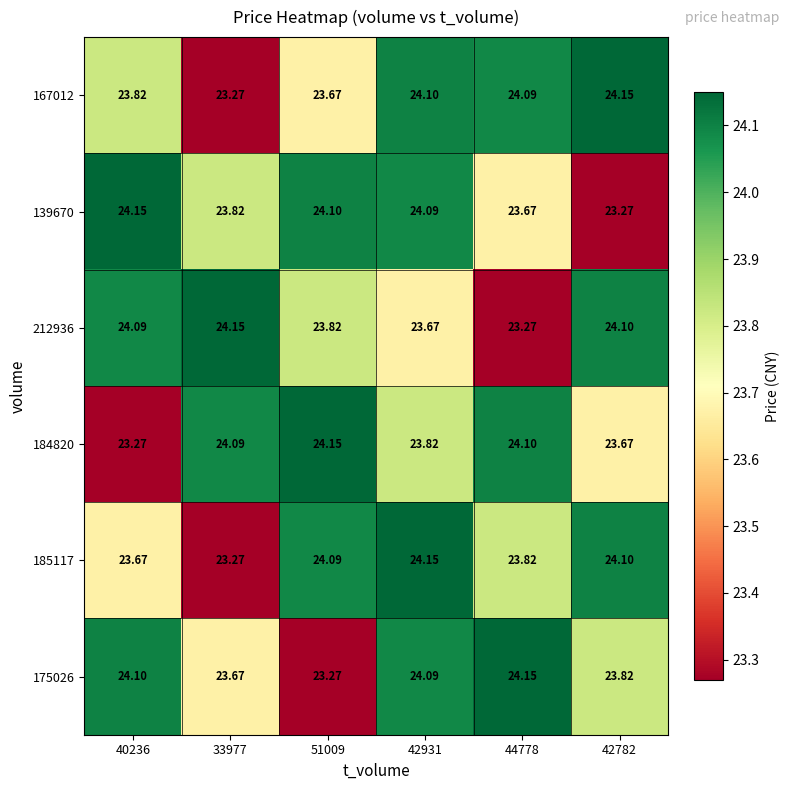

At 42782, list the series in order from smallest to largest.

139670, 184820, 175026, 212936, 185117, 167012